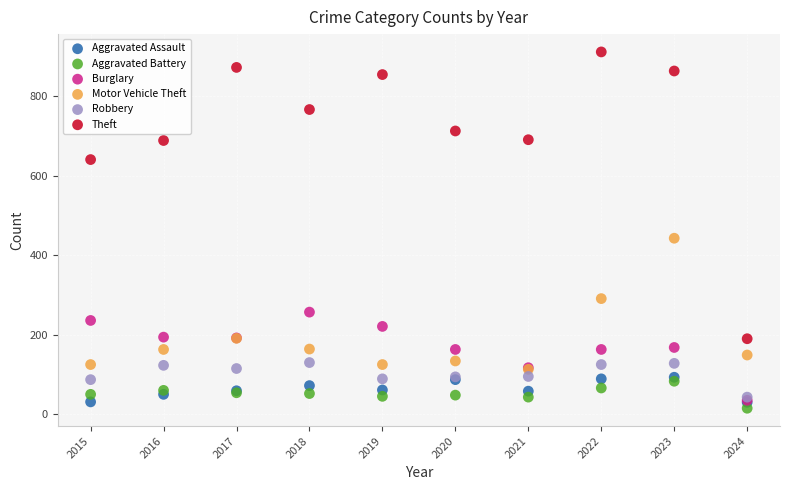

Across all series, what Y value is closest to 463?

443